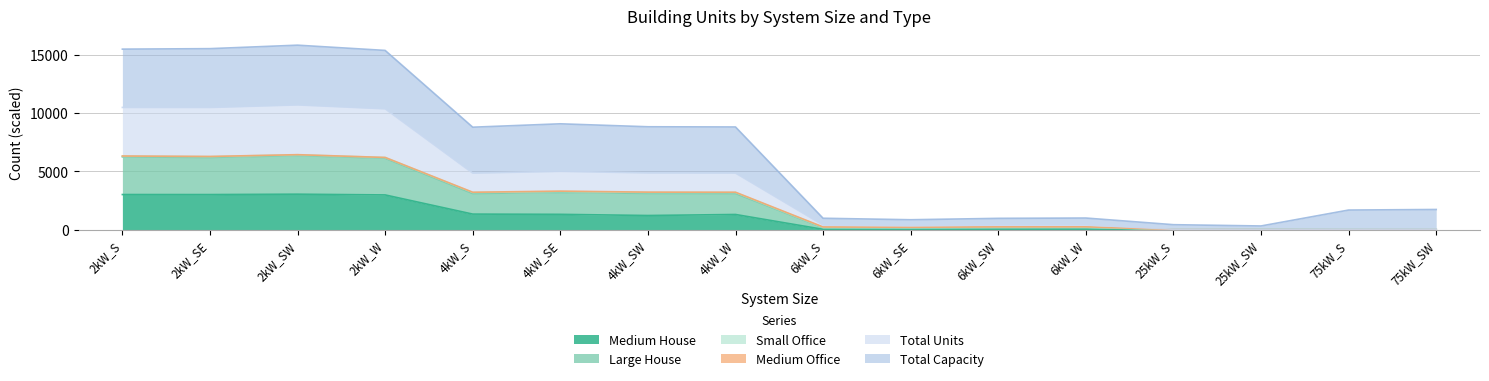

At how many categories does at least one series exceed 10193?

4